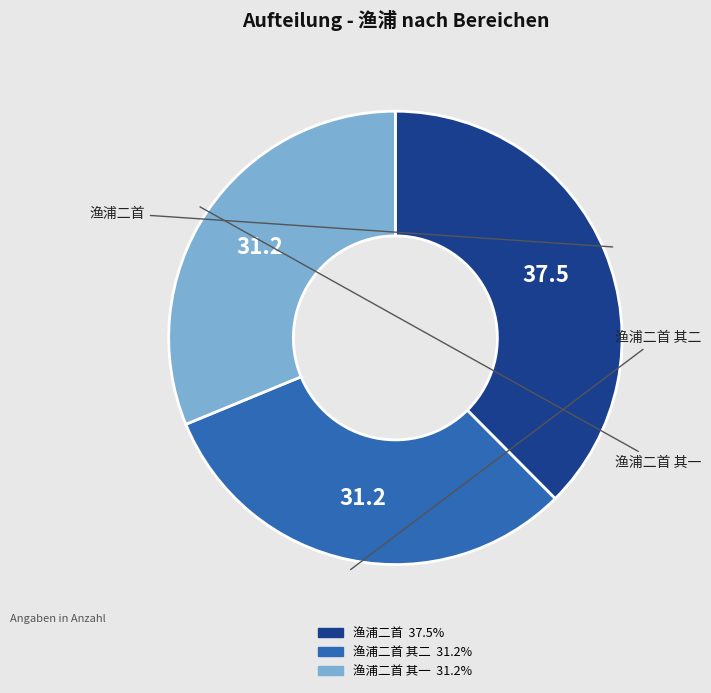

Is there a majority slice in this chart?

No